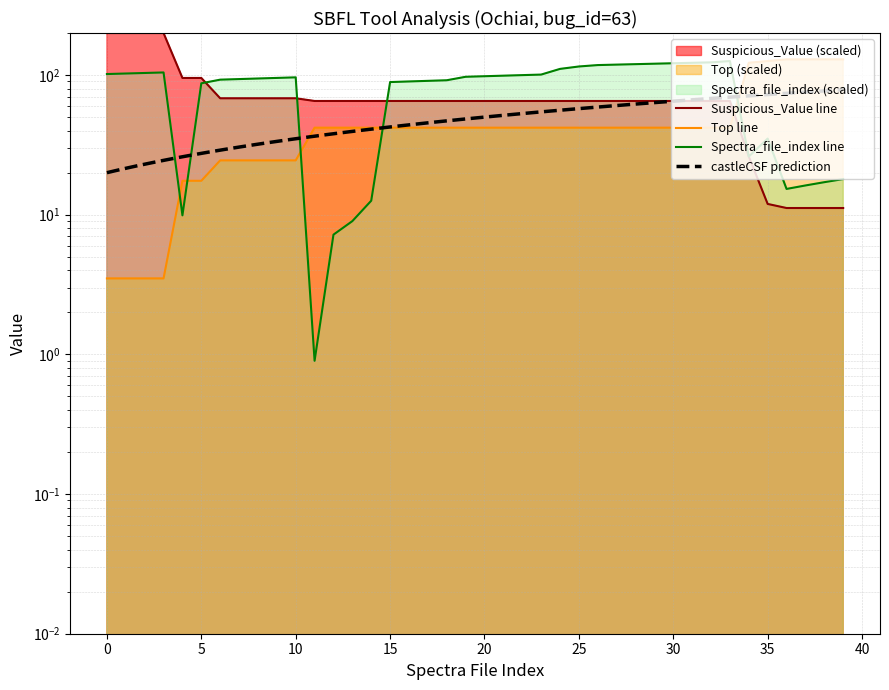

Which series ends up on top after the final intersection of Spectra_file_index and Suspicious_Value?

Spectra_file_index